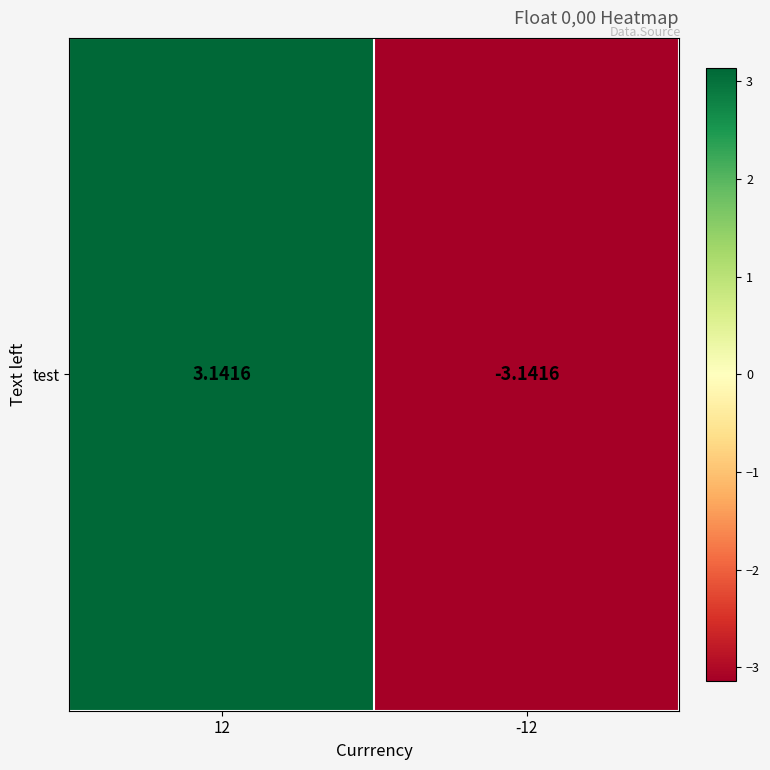

Reading left to right, what are all the values shown in this chart?

12=3.1	-12=-3.1